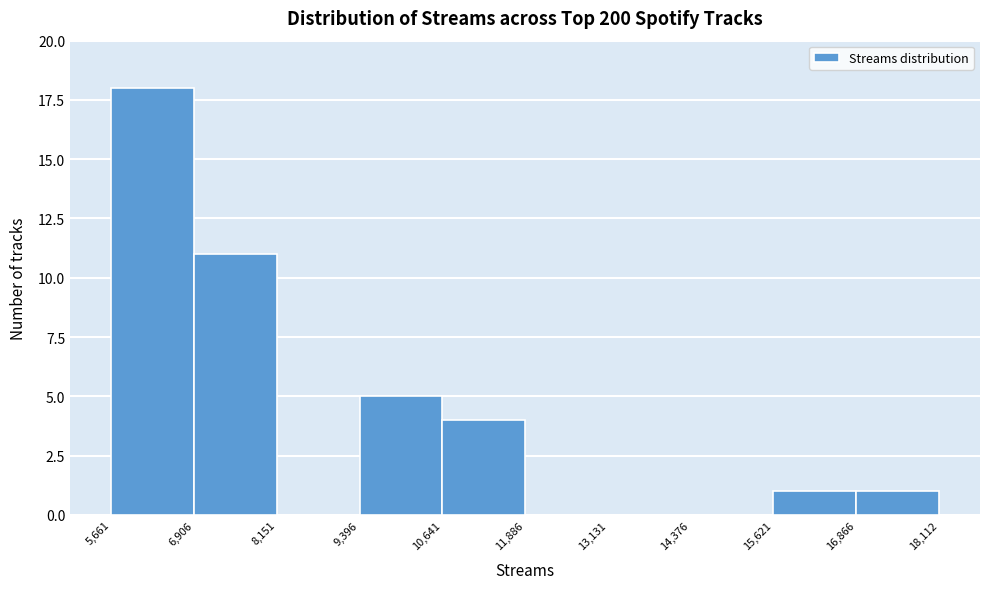

Reading left to right, list every bar in this chart as the range it spans on the x-axis followed by its height. The values are not printed on the chart, so give them approximately, as read against the axis.

5,661 to 6,906: 18
6,906 to 8,151: 11
8,151 to 9,396: 0
9,396 to 10,641: 5
10,641 to 11,886: 4
11,886 to 13,131: 0
13,131 to 14,376: 0
14,376 to 15,621: 0
15,621 to 16,866: 1
16,866 to 18,112: 1